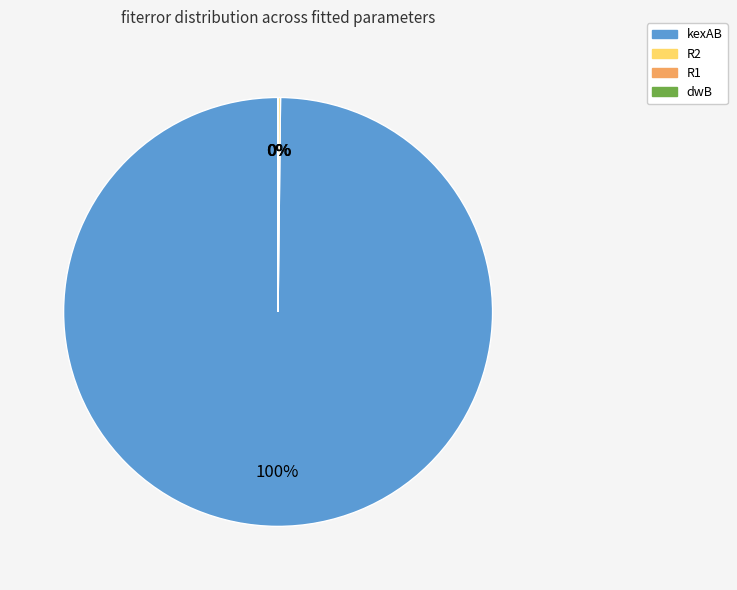

Does any single category account for the majority?

Yes